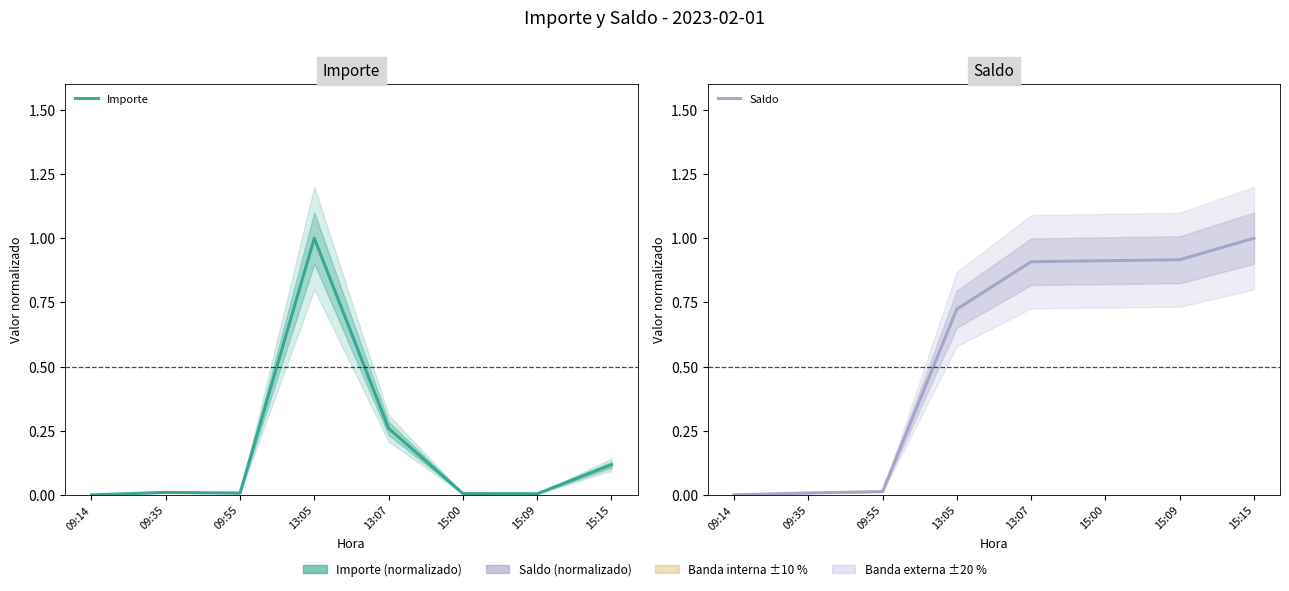

At which category does Importe reach its first local valley?

09:55